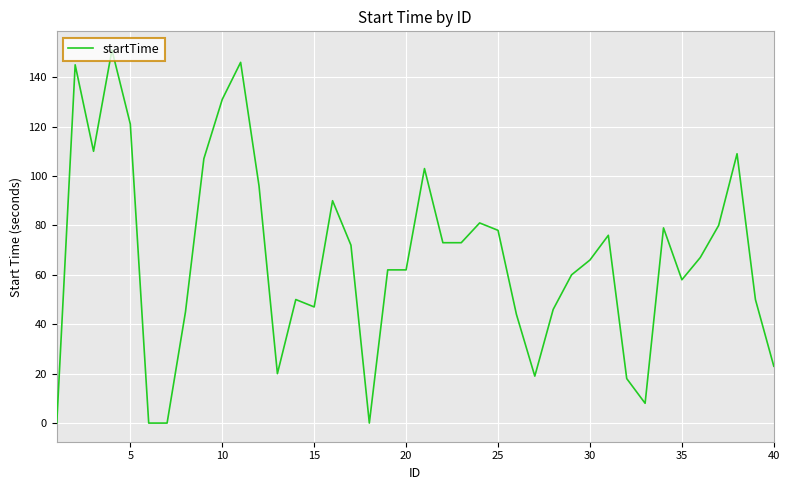

How many distinct data groups are displayed?

1